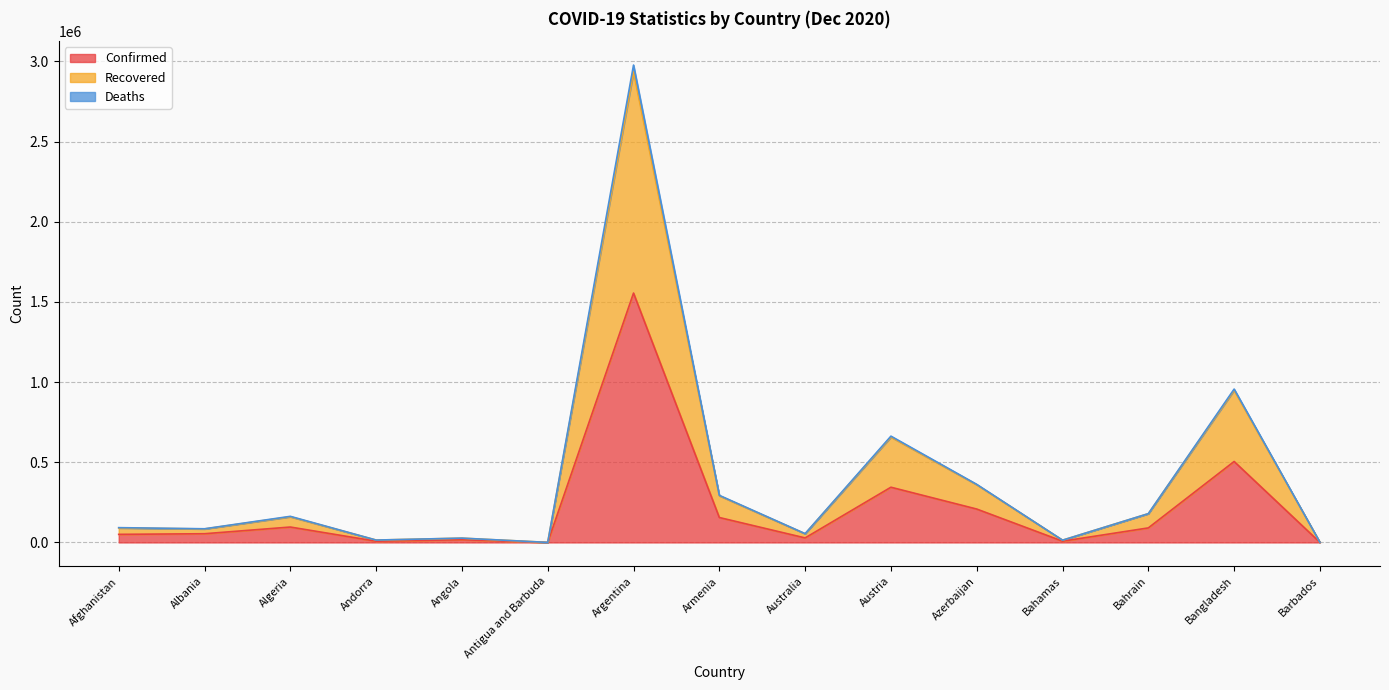

What is the maximum value for Confirmed?

1555279